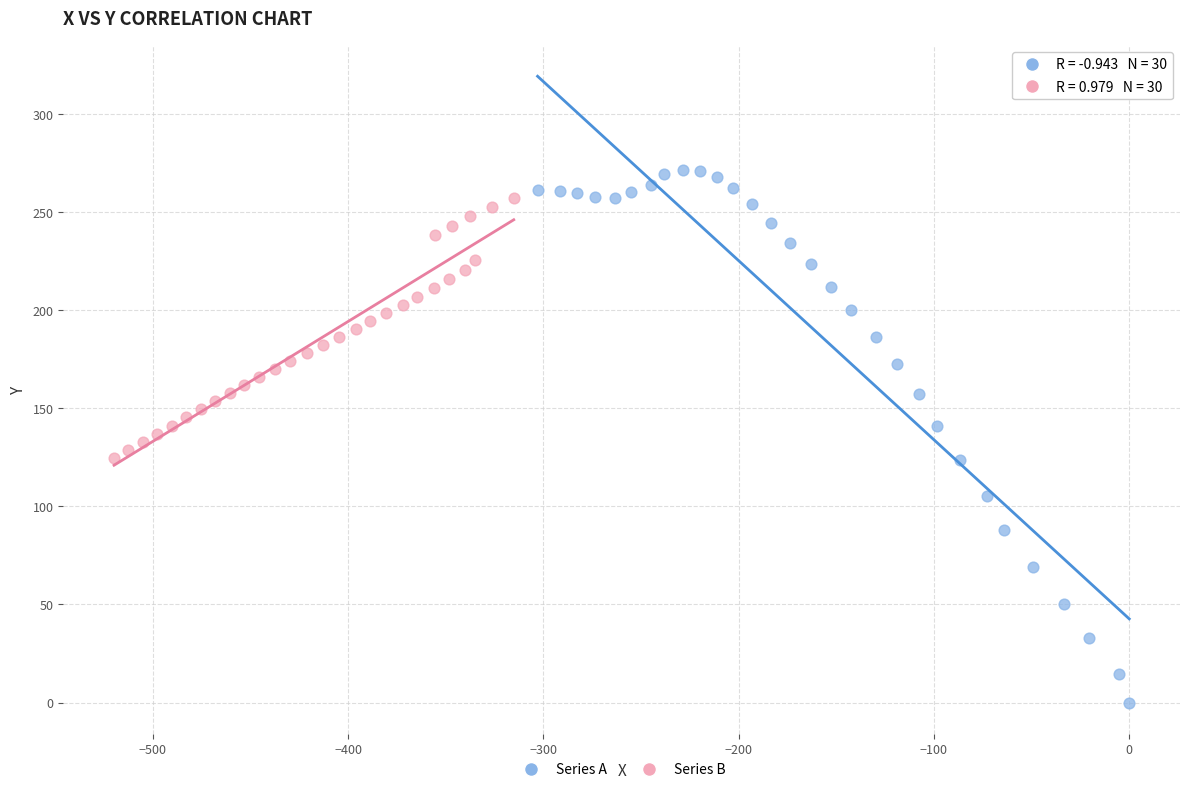

Which series has the largest Y range (max minus min)?

Series A